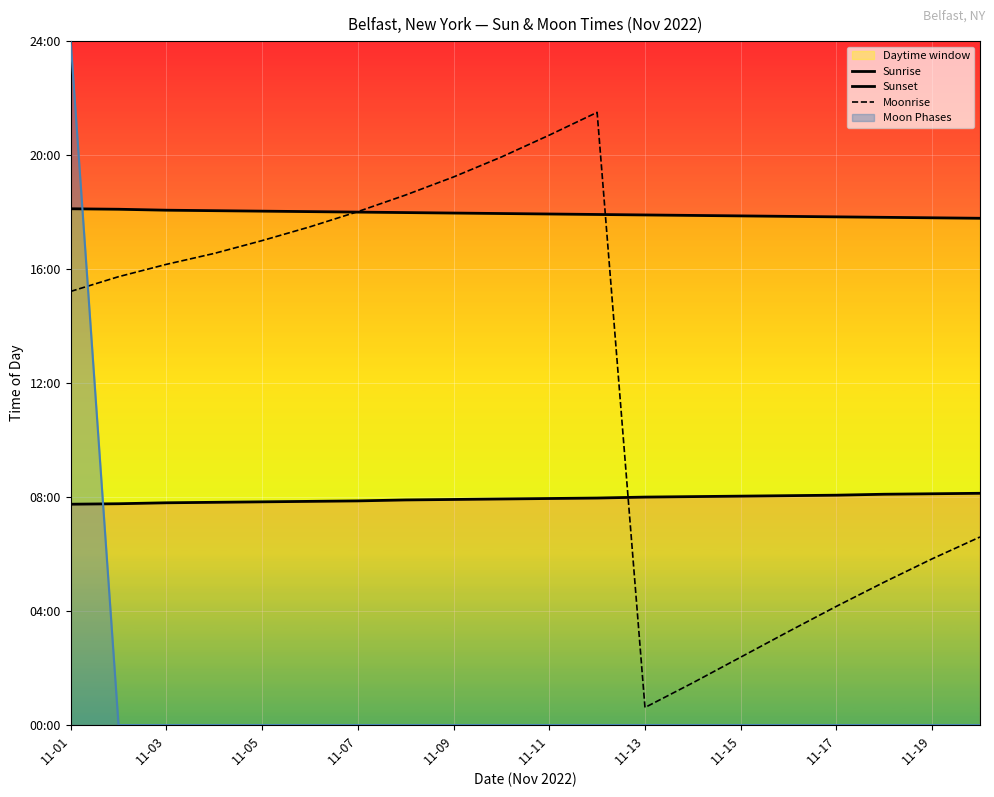

At which label does Sunset first exceed 1077?

11-01